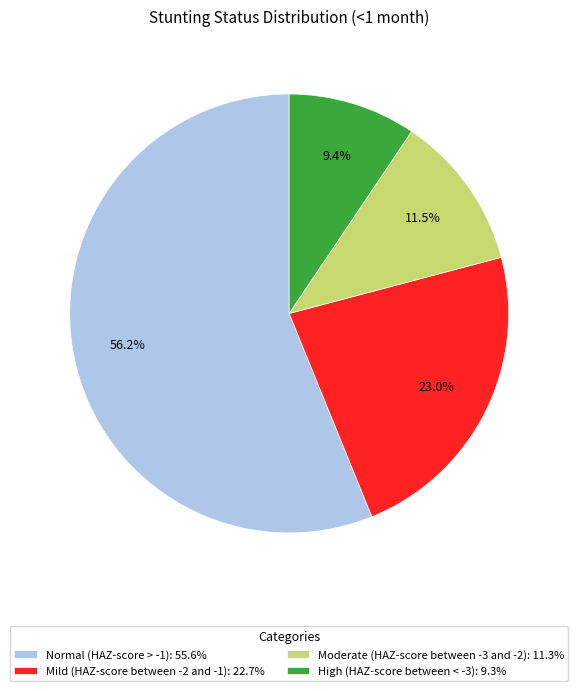

Count the number of slices in the pie.

4